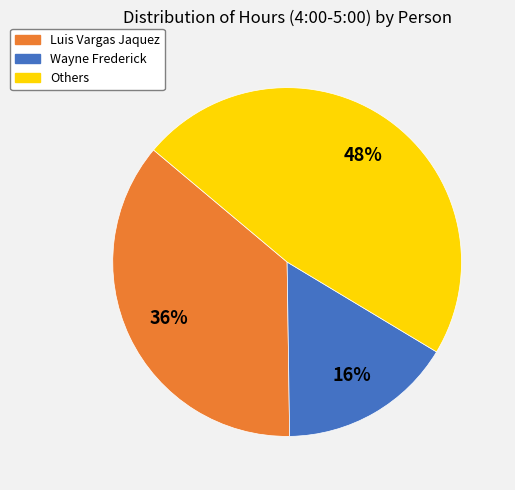

Does any single category account for the majority?

No